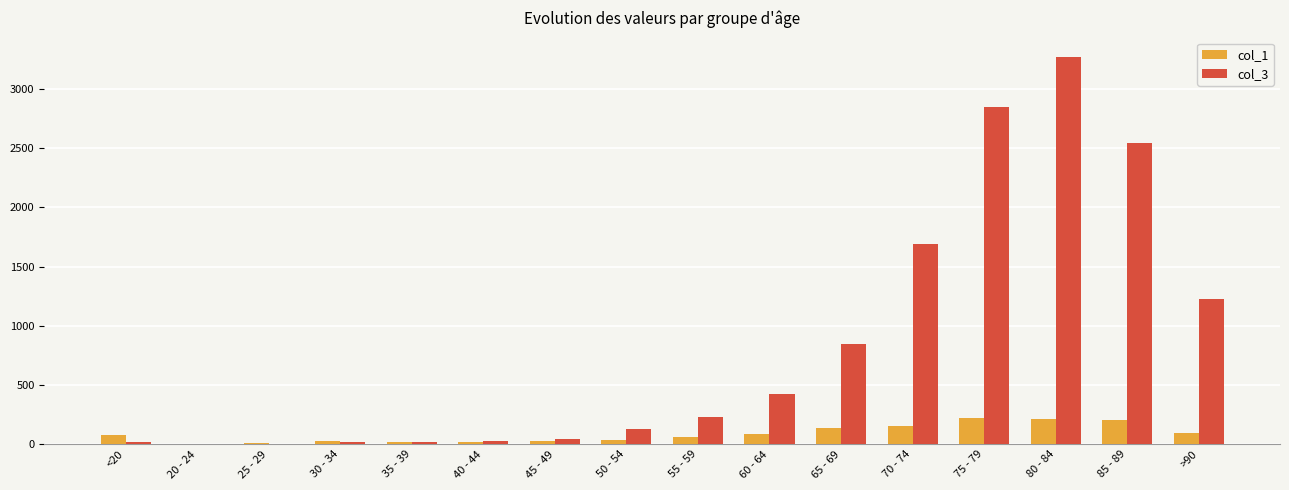

Is it true that col_3 equals 850 at 65 - 69?

True